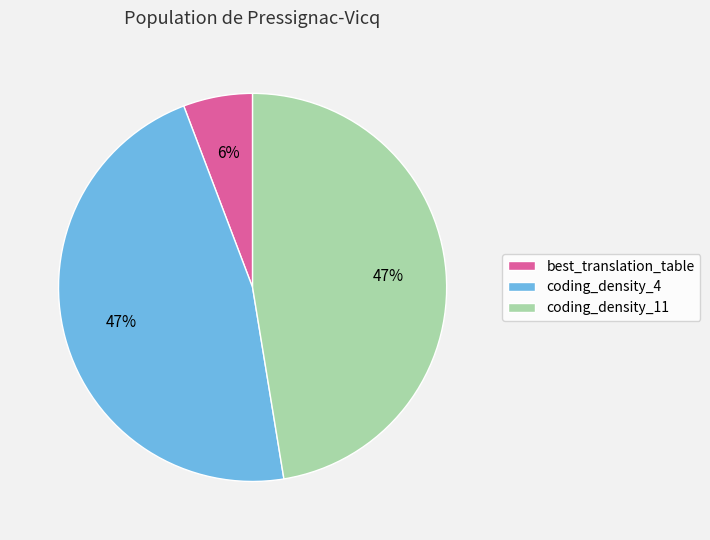

Combined, do coding_density_4 and best_translation_table account for over 50%?

Yes